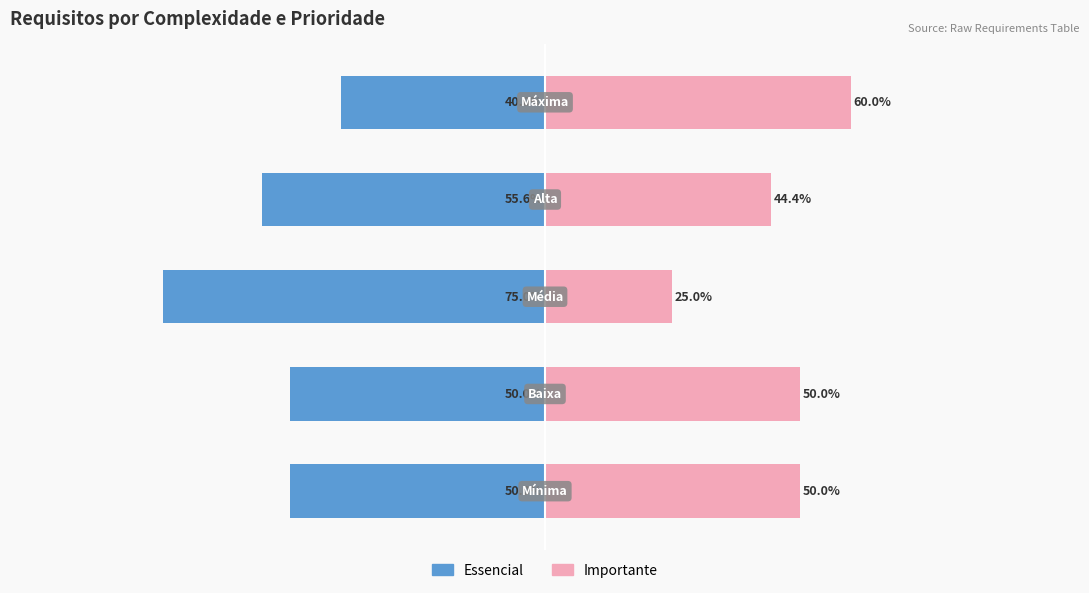

Reading left to right, list all the values displayed in this chart.

Essencial: -50.0	-50.0	-75.0	-55.6	-40.0
Importante: 50.0	50.0	25.0	44.4	60.0